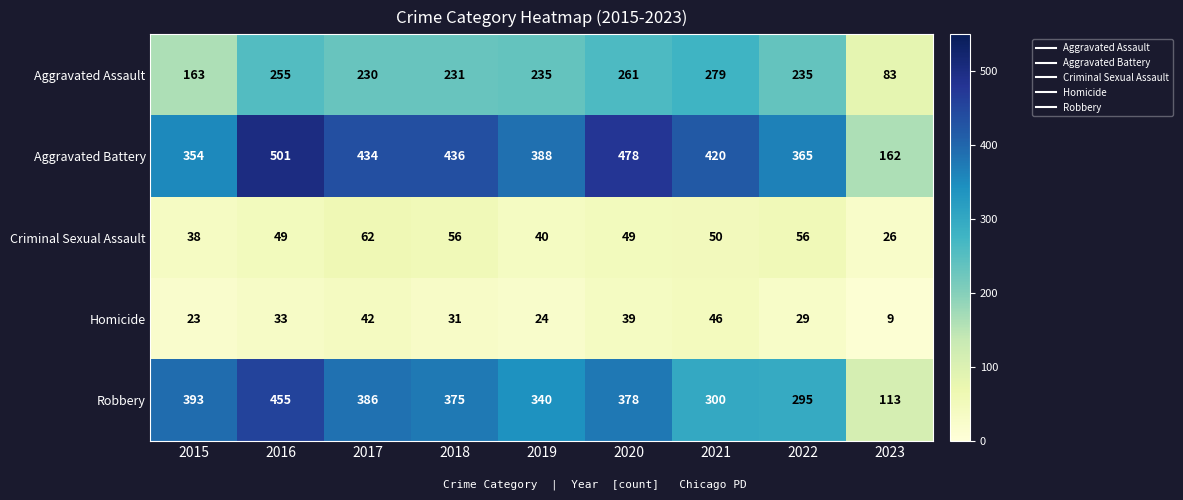

Which series has the widest spread of values?

Robbery